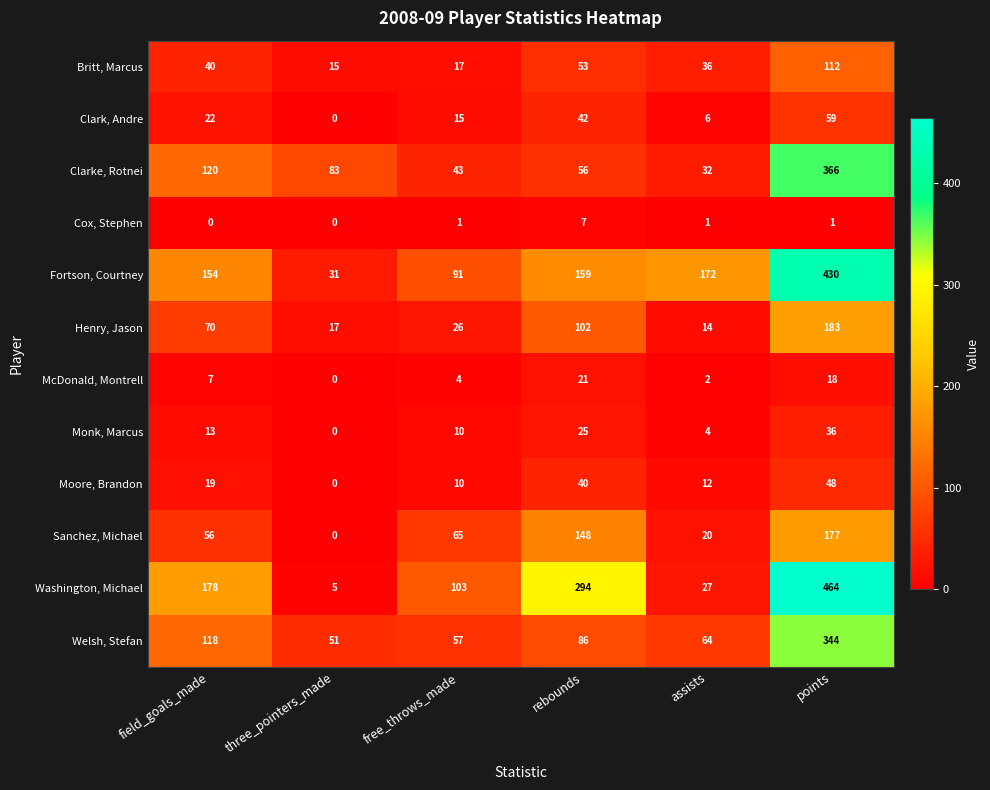

What is the difference between the maximum and minimum values in the Cox, Stephen series?

7